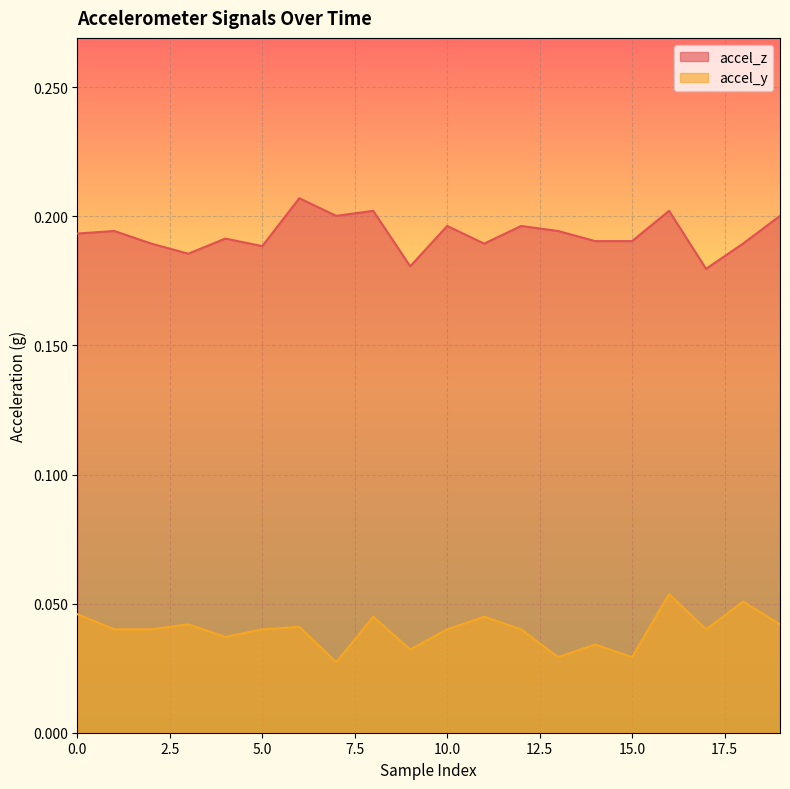

Which series has the largest range (max minus min)?

accel_z